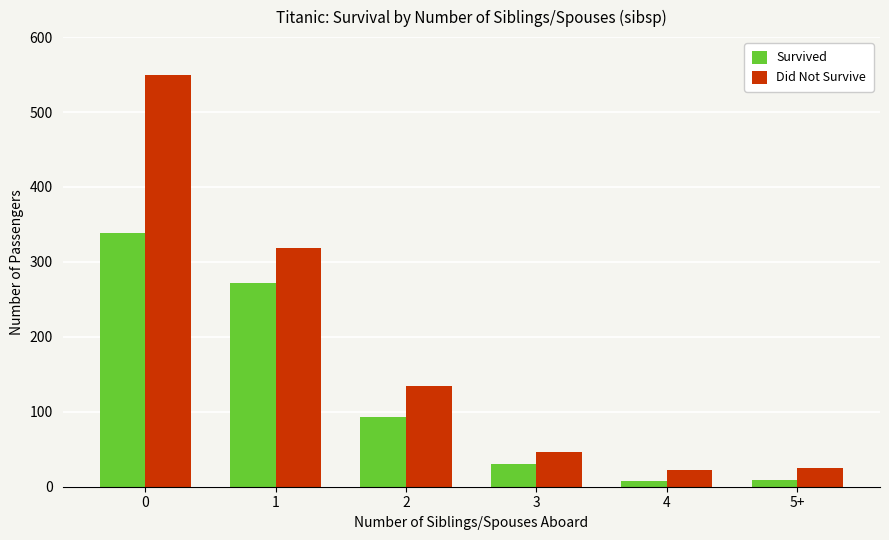

The Did Not Survive series shows 231 at 2. True or false?

False